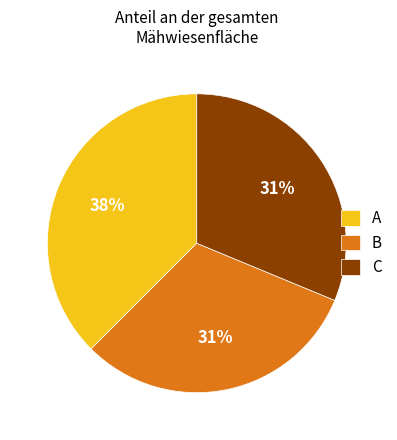

Is the sum of B and A greater than half?

Yes